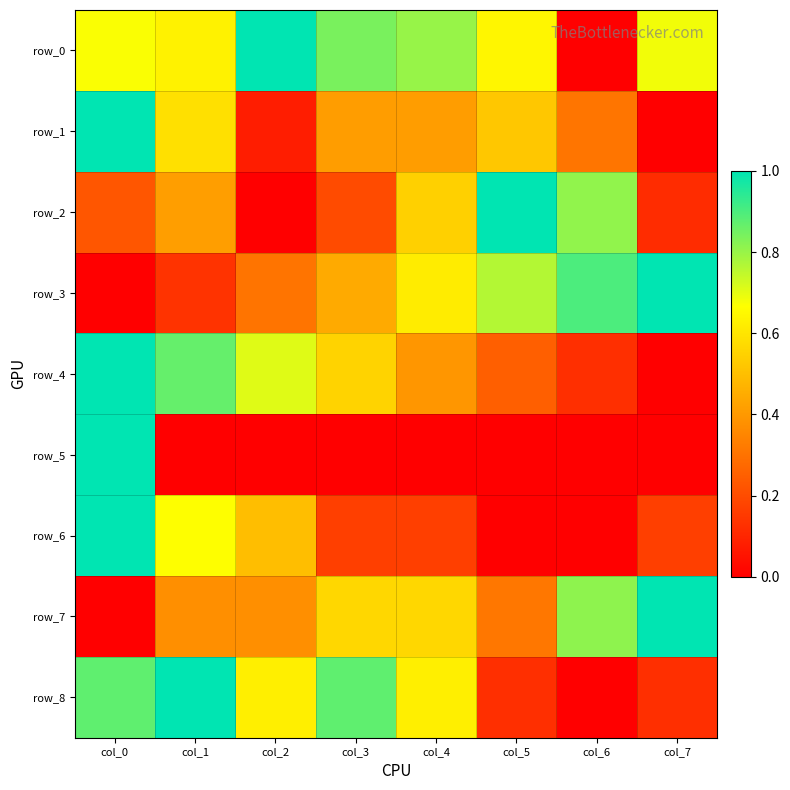

At how many categories does at least one series exceed 0?

8